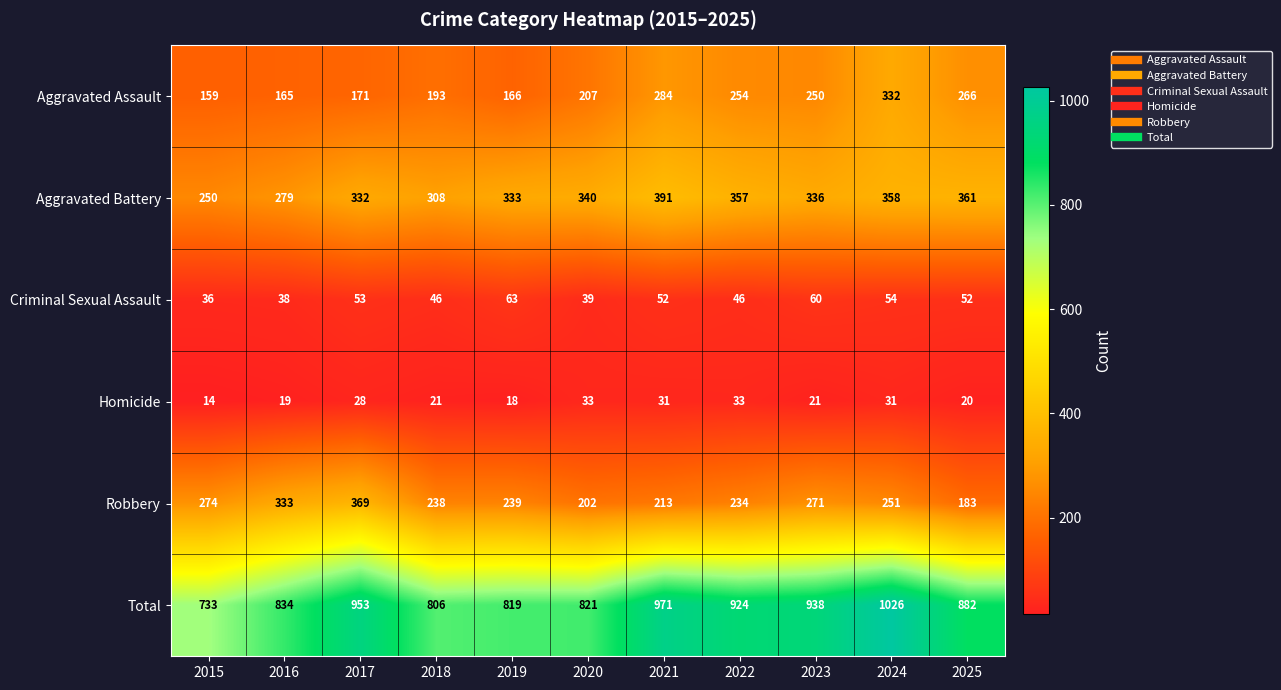

What is the highest value of the Homicide series?

33